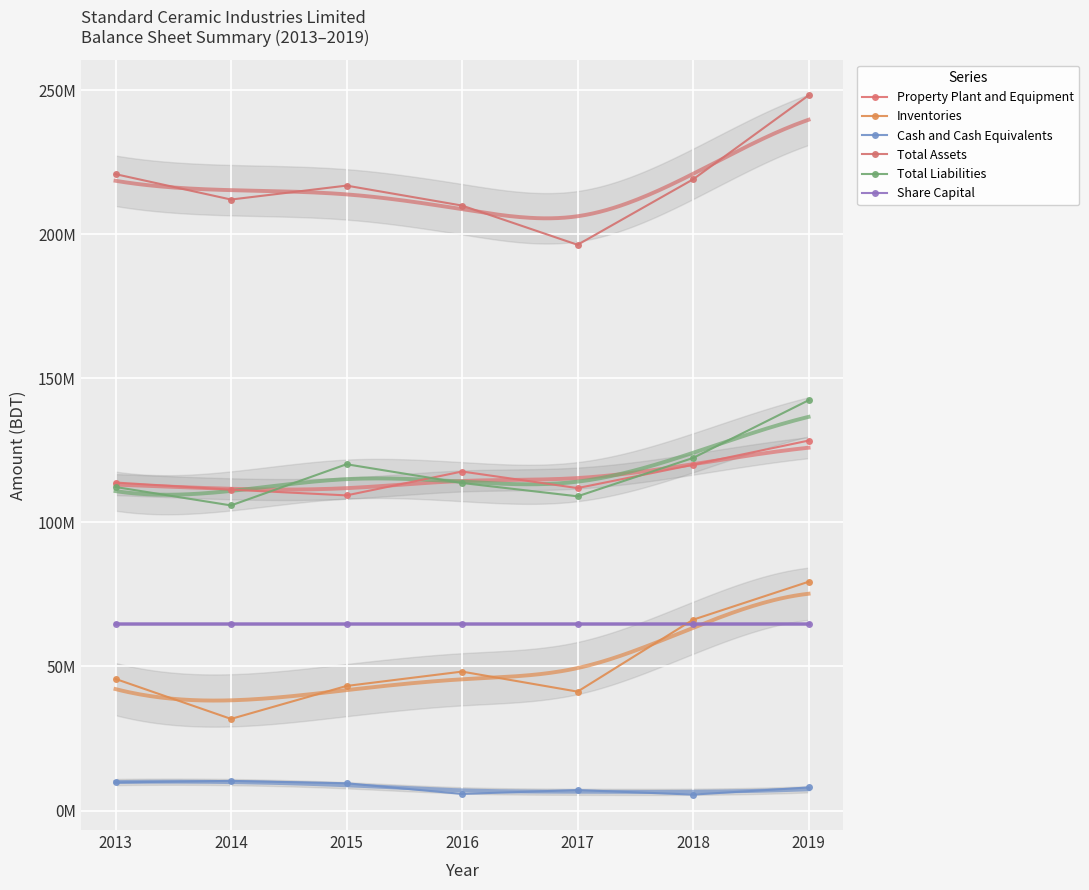

At how many categories does at least one series exceed 135559310?

7